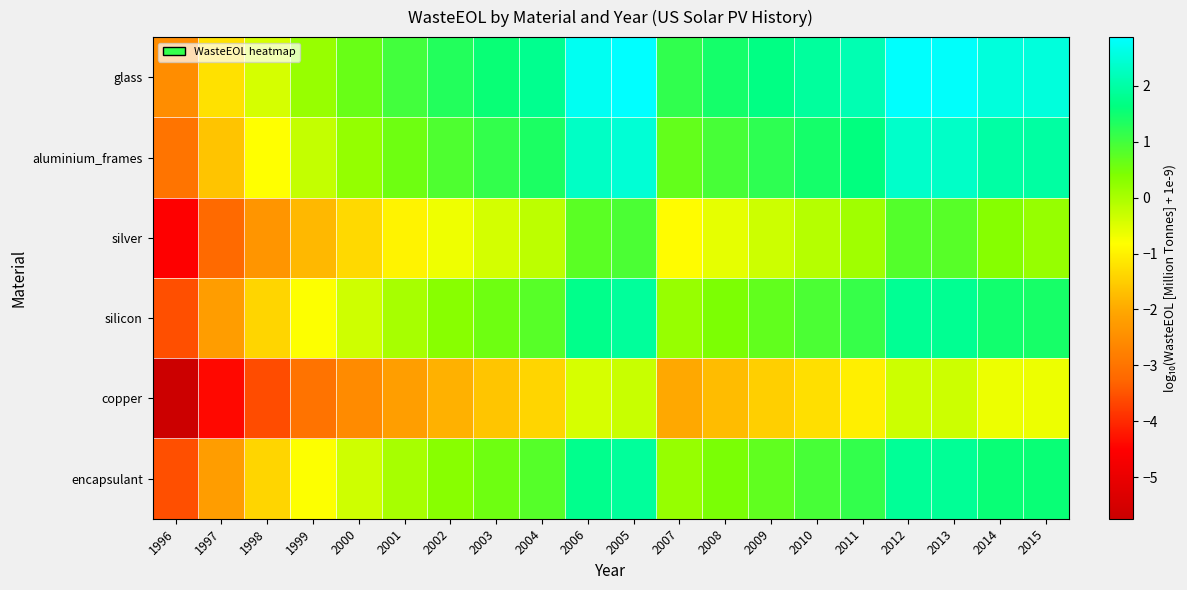

What is the maximum value shown in the chart?

2.9